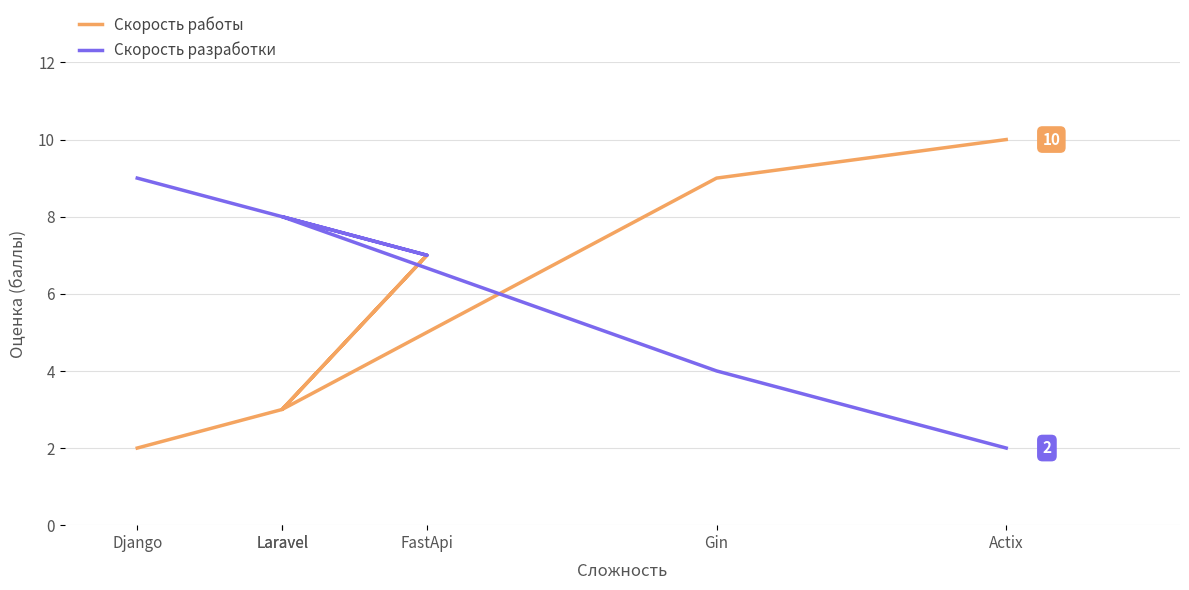

At which category does Скорость разработки reach its first local valley?

FastApi